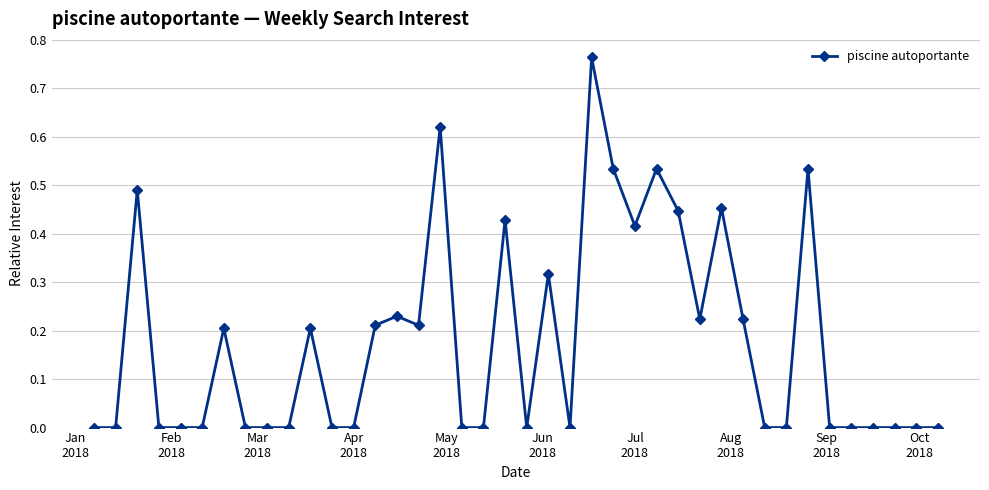

What is the sum of all values?

7.0